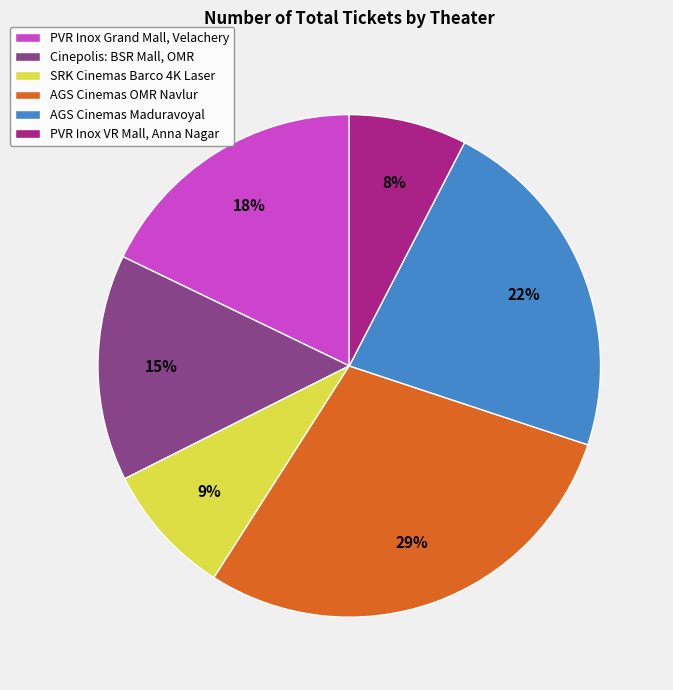

Which slice is the smallest?

PVR Inox VR Mall, Anna Nagar